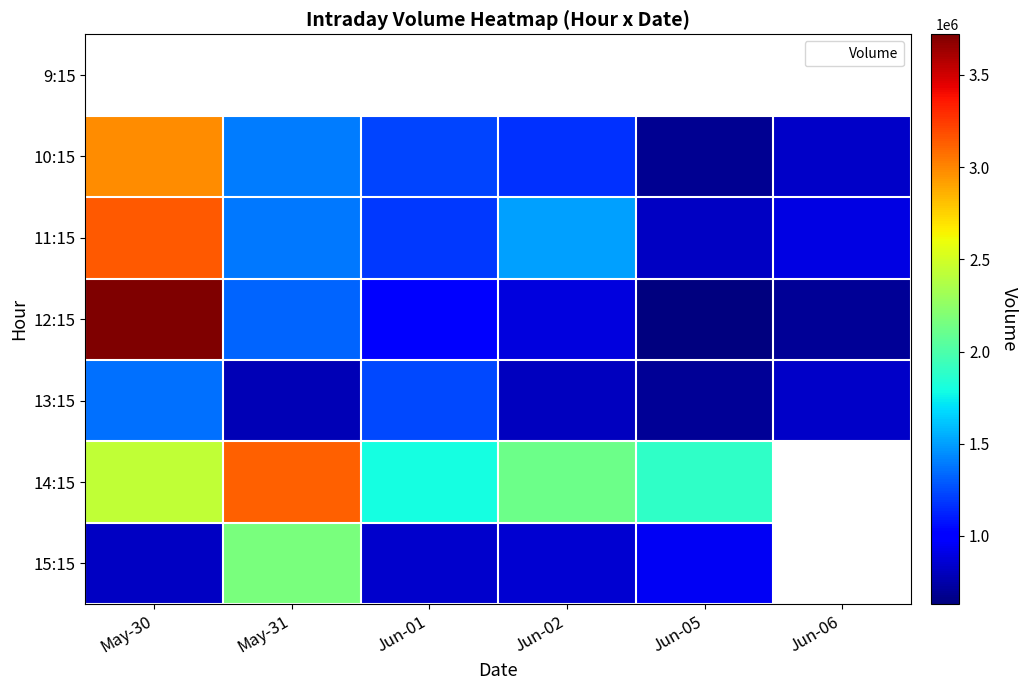

What is the maximum value for 10:15?

2974177.0